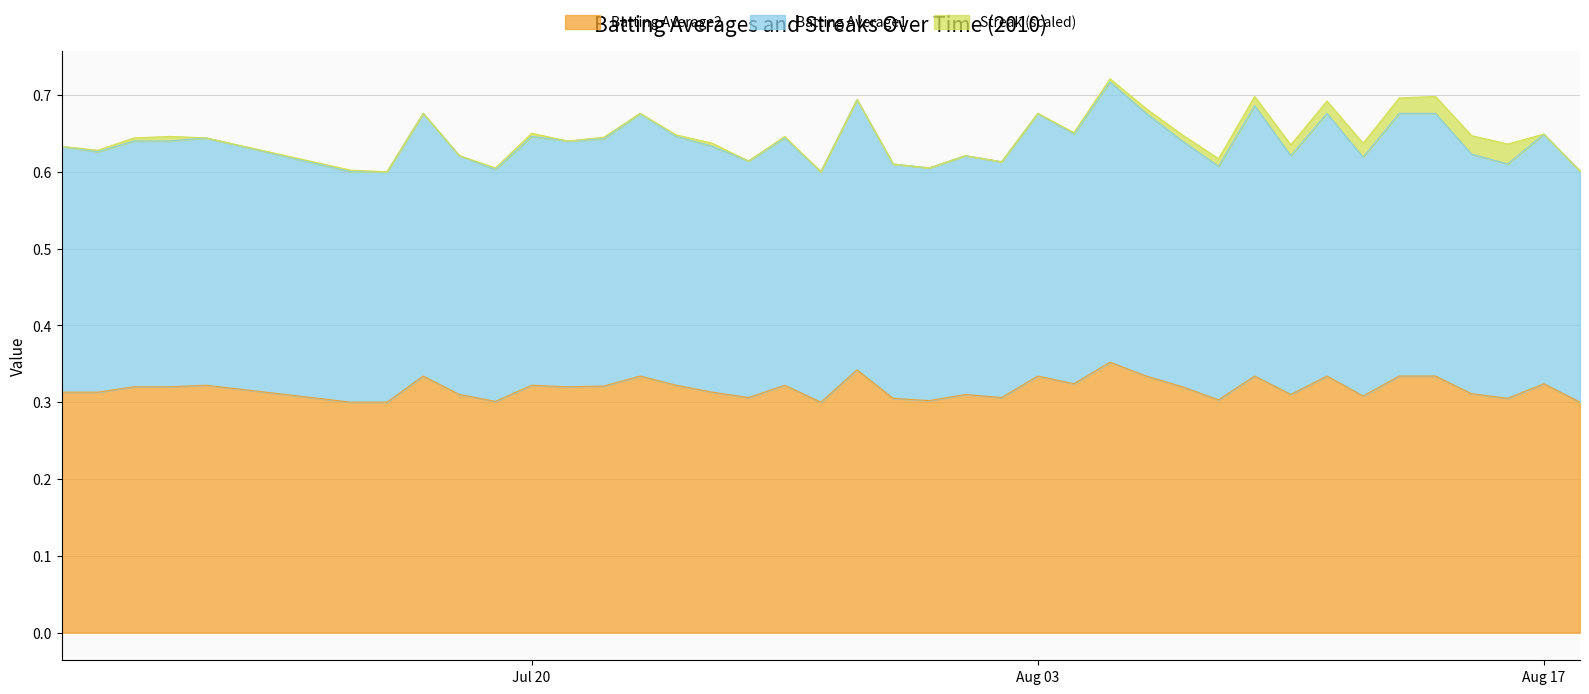

Is it true that Batting Average2 equals 0.5 at 26?

False